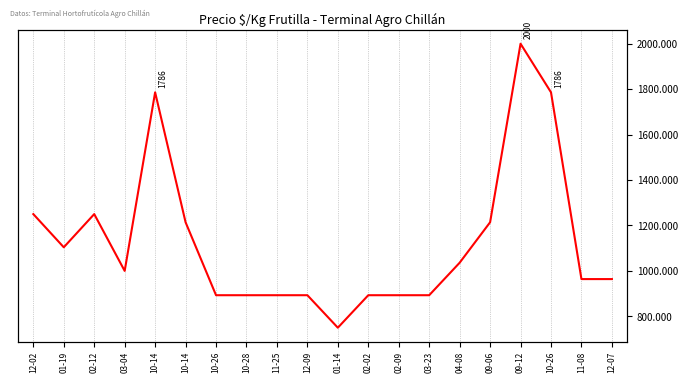

What is the average value?

1128